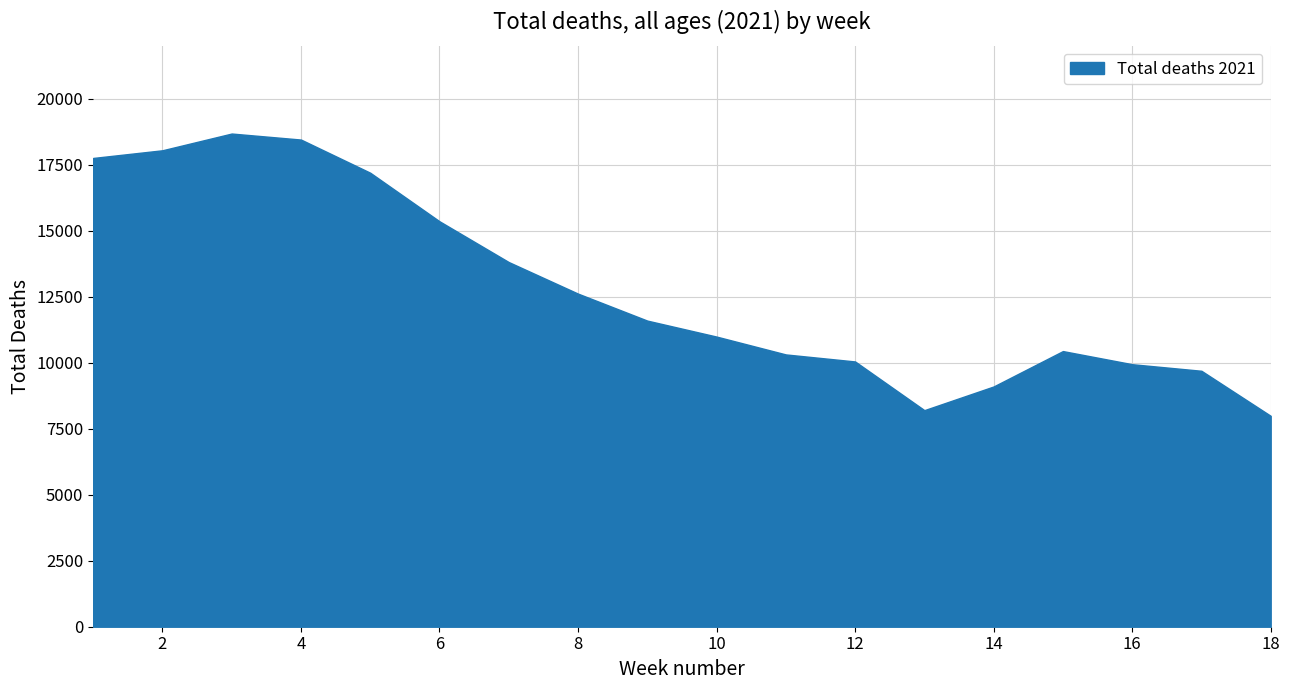

Which label corresponds to the smallest value in the chart?

18